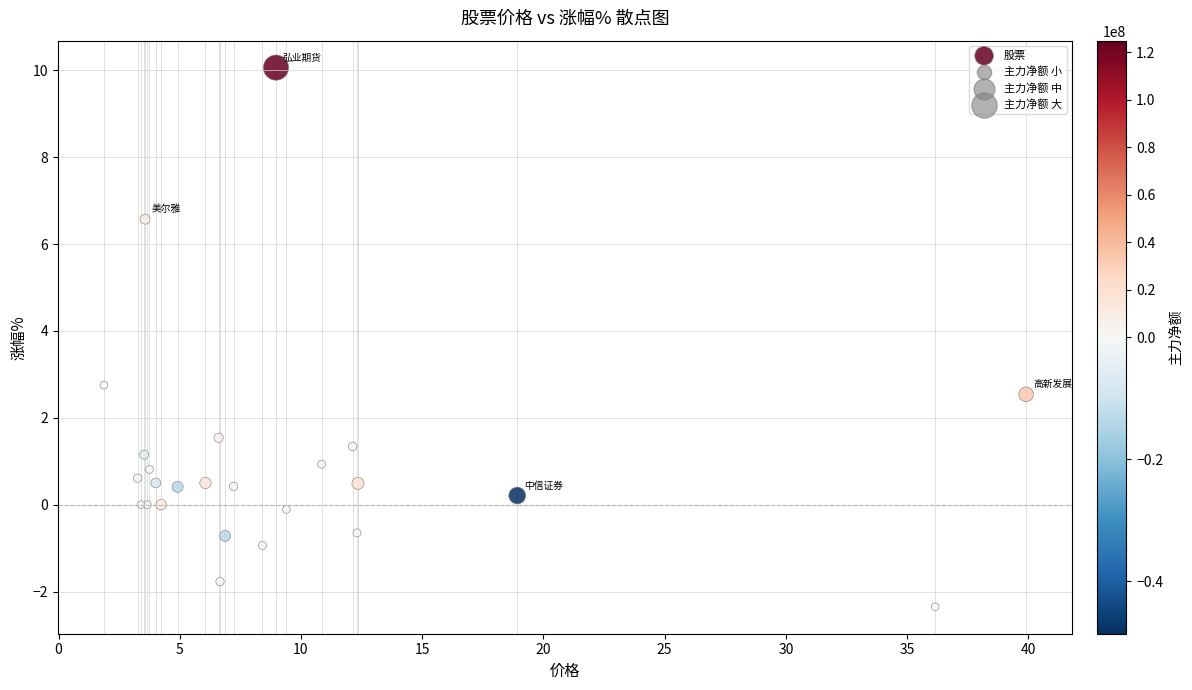

What Y value in the scatter plot is closest to 3?

2.8